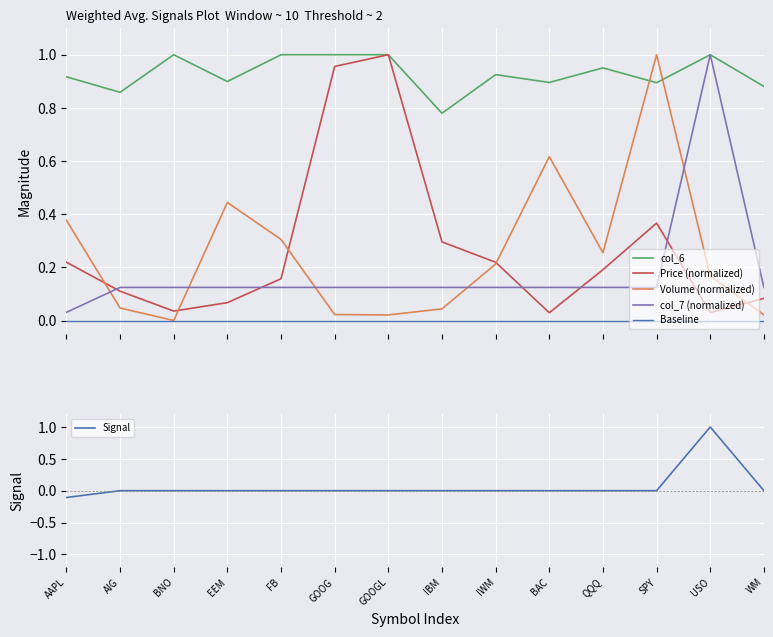

What position from the right is FB?

10